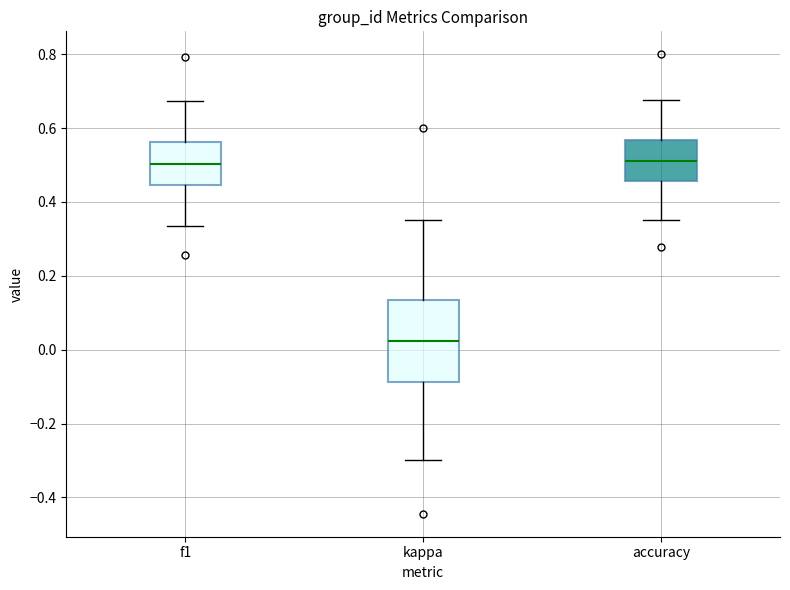

Reading left to right, transcribe this box plot: for each box, give where its median line is, the range the box spans, and where its two whiskers end, as read against the y-axis. The values are not printed on the chart, so give them approximately, as read against the axis.

f1: median 0.50, box 0.44 to 0.56, whiskers 0.34 to 0.68
kappa: median 0.02, box -0.08 to 0.14, whiskers -0.30 to 0.36
accuracy: median 0.52, box 0.46 to 0.56, whiskers 0.36 to 0.68